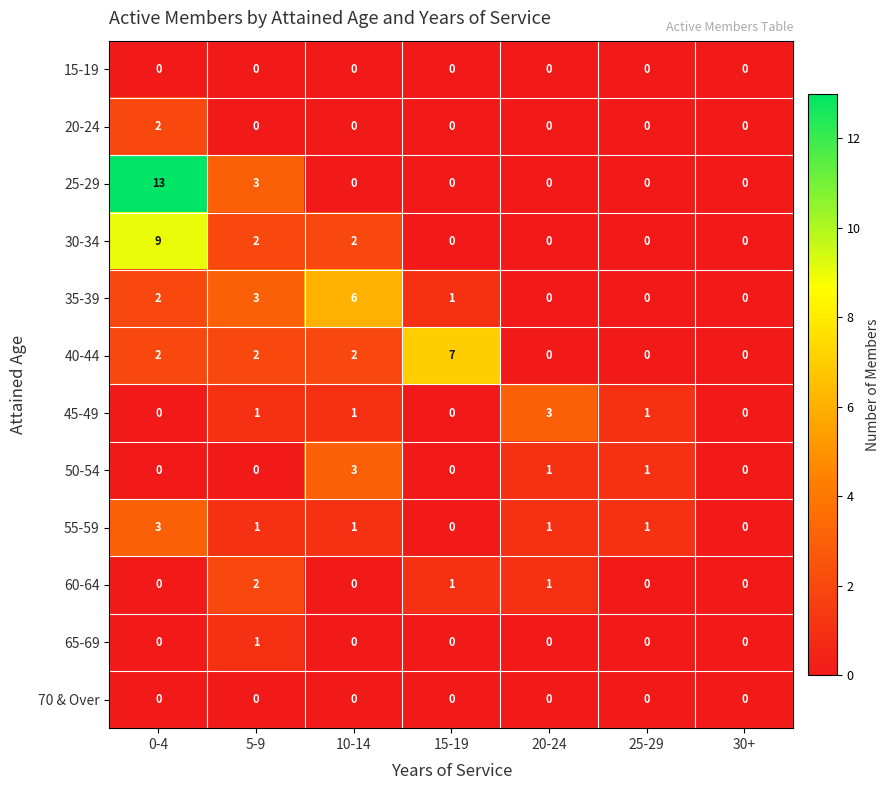

What is the sum of all 50-54 values?

5